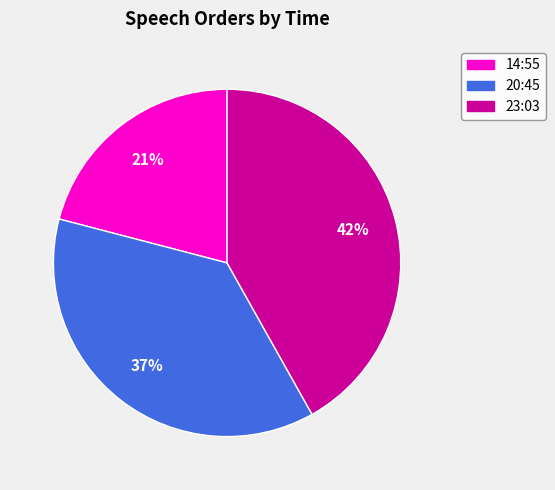

The 23:03 slice represents 29% of the pie. True or false?

False